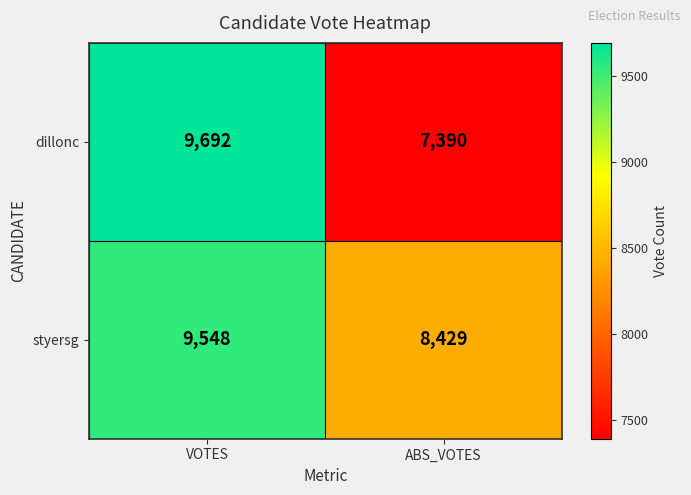

The styersg series shows 2671 at VOTES. True or false?

False